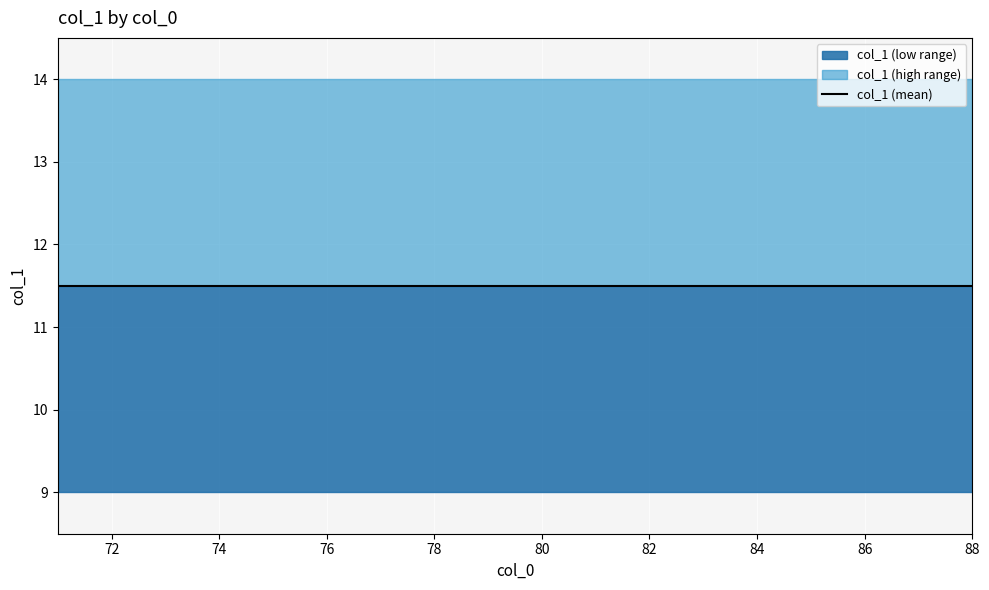

At which category does the data reach its first local peak?

71